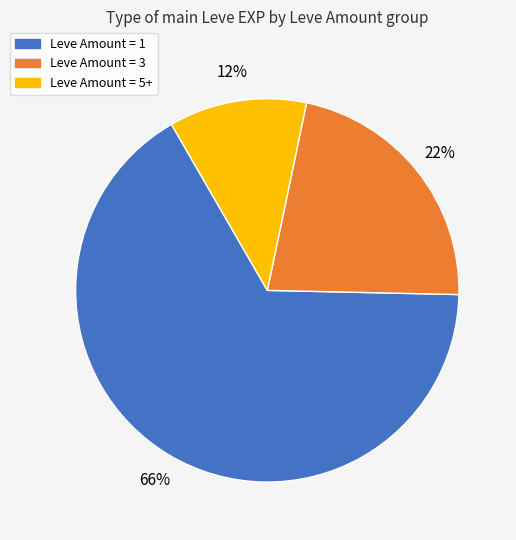

To the nearest percent, what is the average slice percentage?

33%